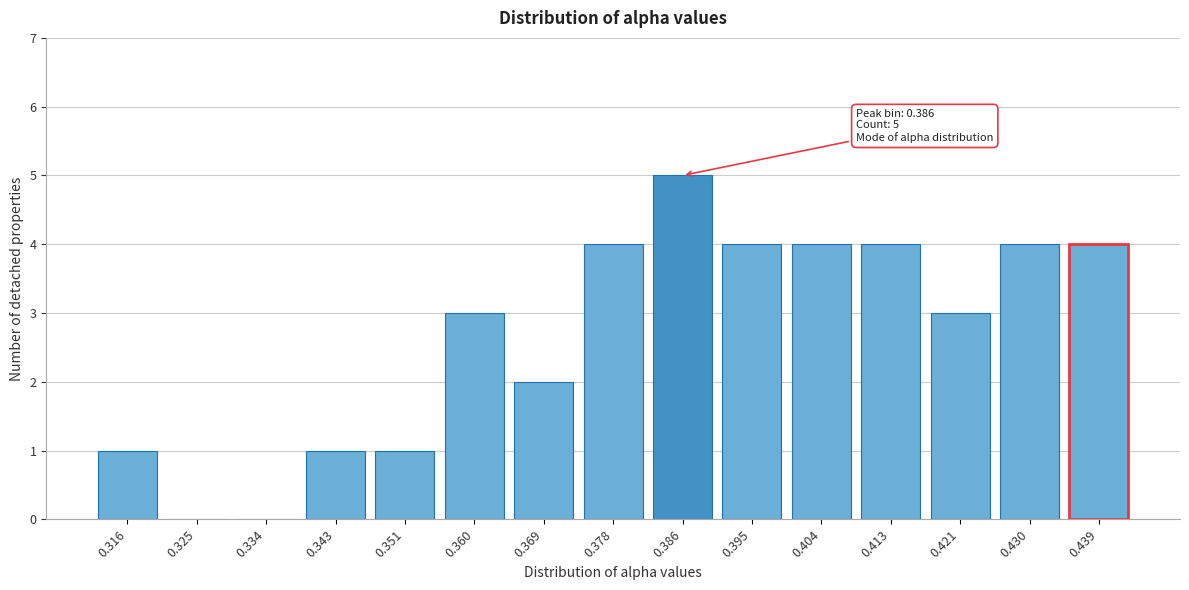

Reading right to left, transcribe all the data shown in this chart.

0.439=4	0.430=4	0.421=3	0.413=4	0.404=4	0.395=4	0.386=5	0.378=4	0.369=2	0.360=3	0.351=1	0.343=1	0.334=0	0.325=0	0.316=1